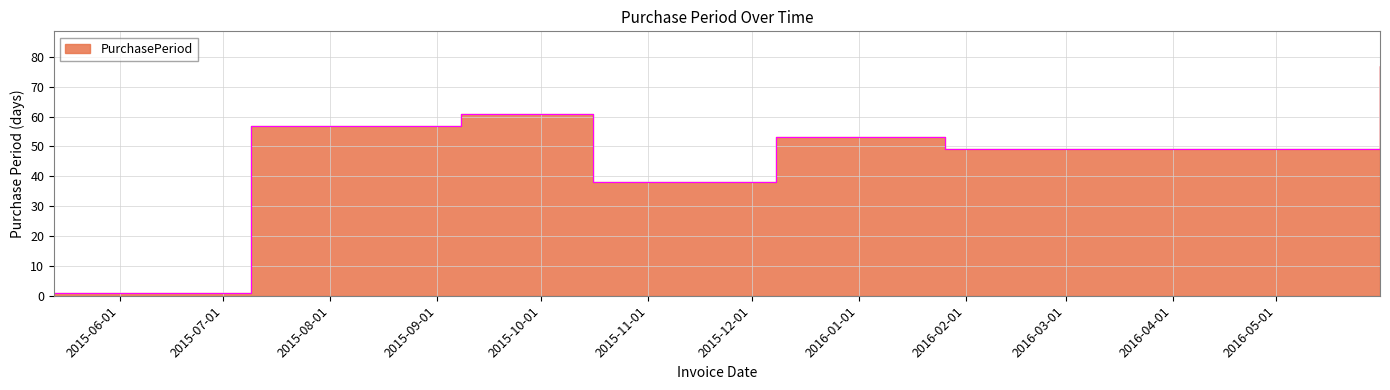

How many interior local valleys (lower than both neighbors) does the data have?

1